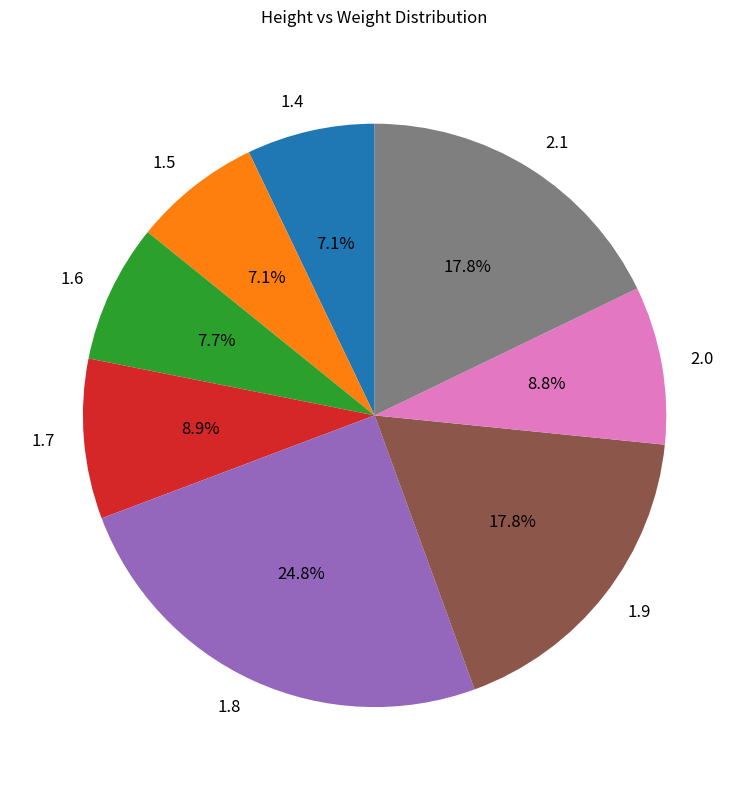

What percentage is NOT represented by 2.0?

91.2%